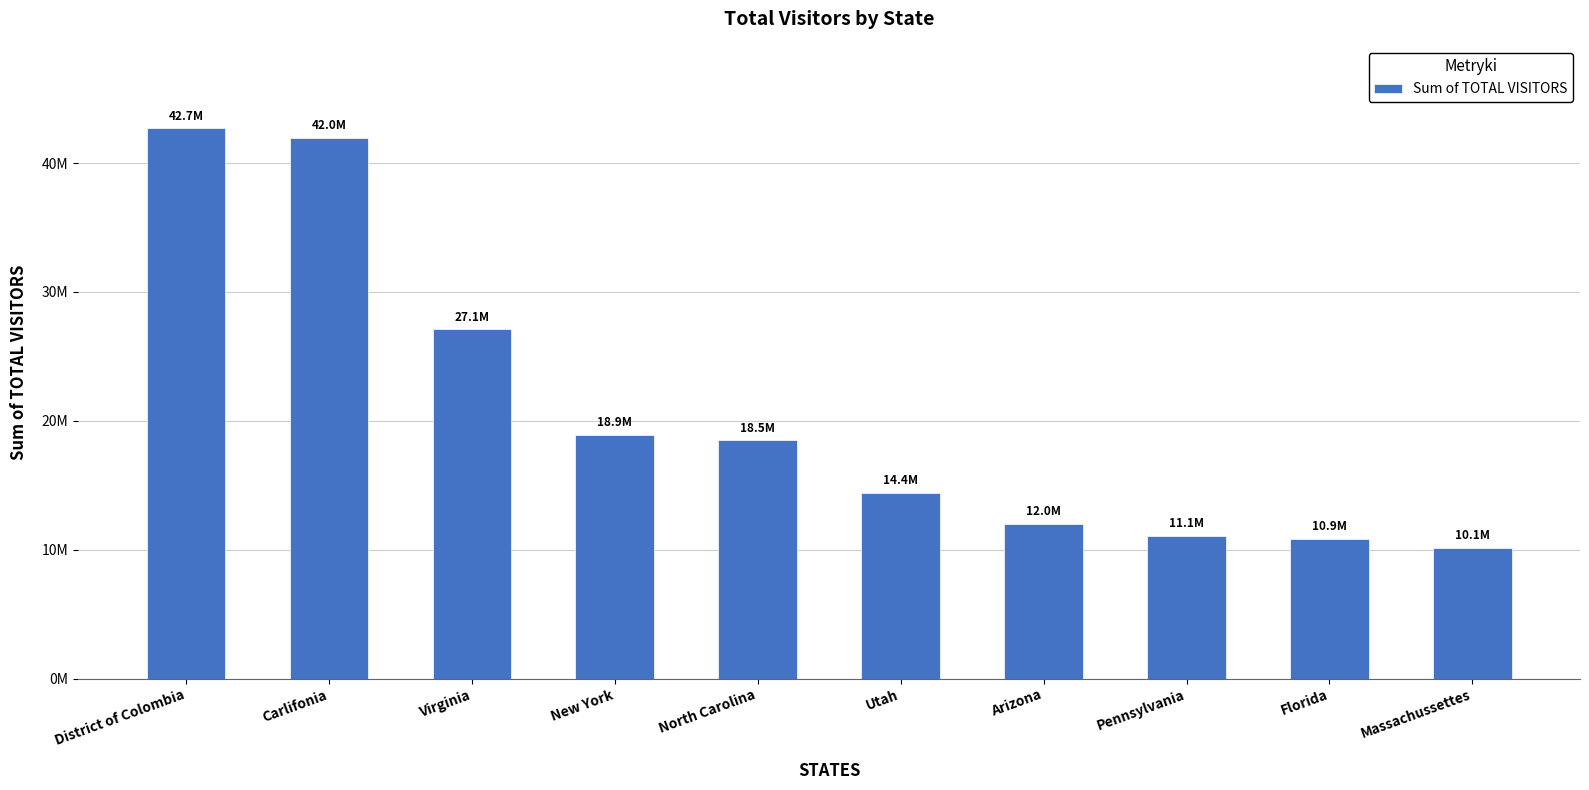

Where does the data first go above 18493719?

District of Colombia